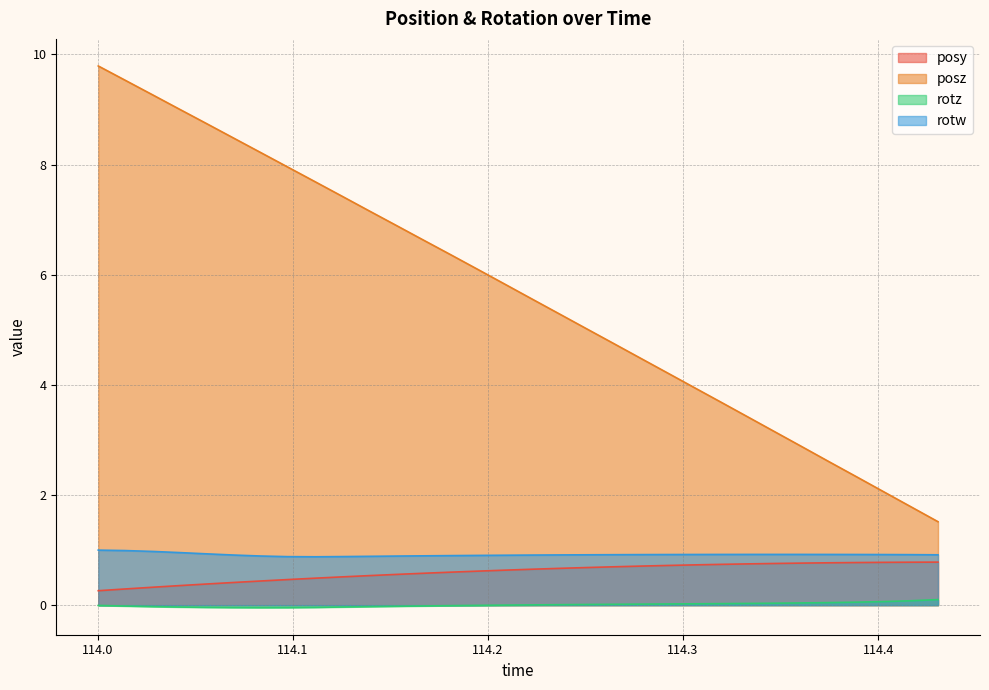

True or false: rotw and rotz cross at least once.

False